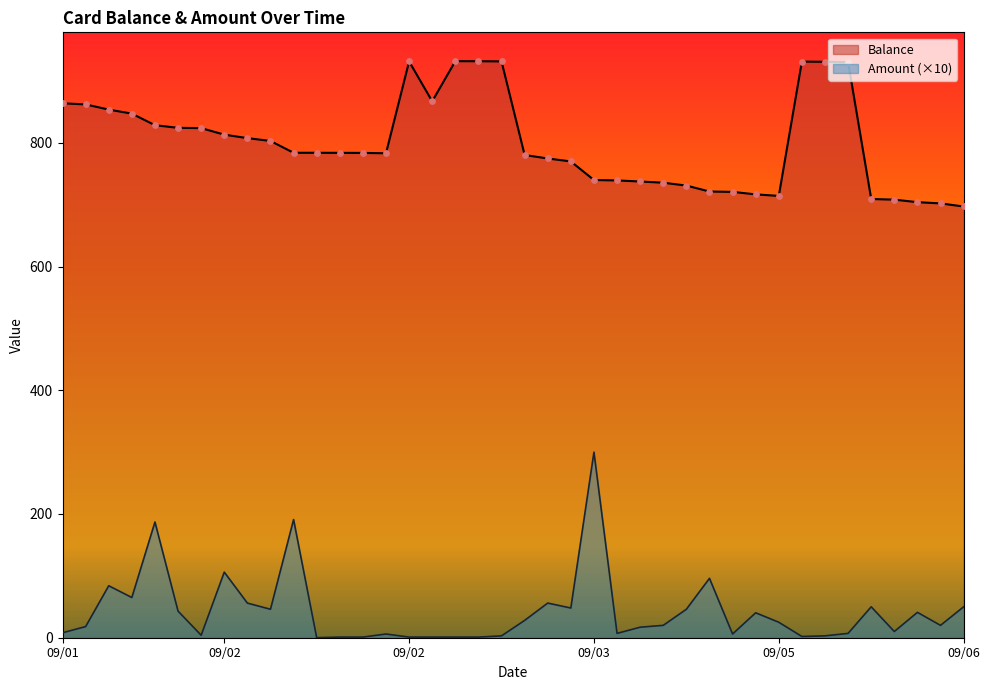

What are all the series names shown in the legend?

Balance, Amount (×10)